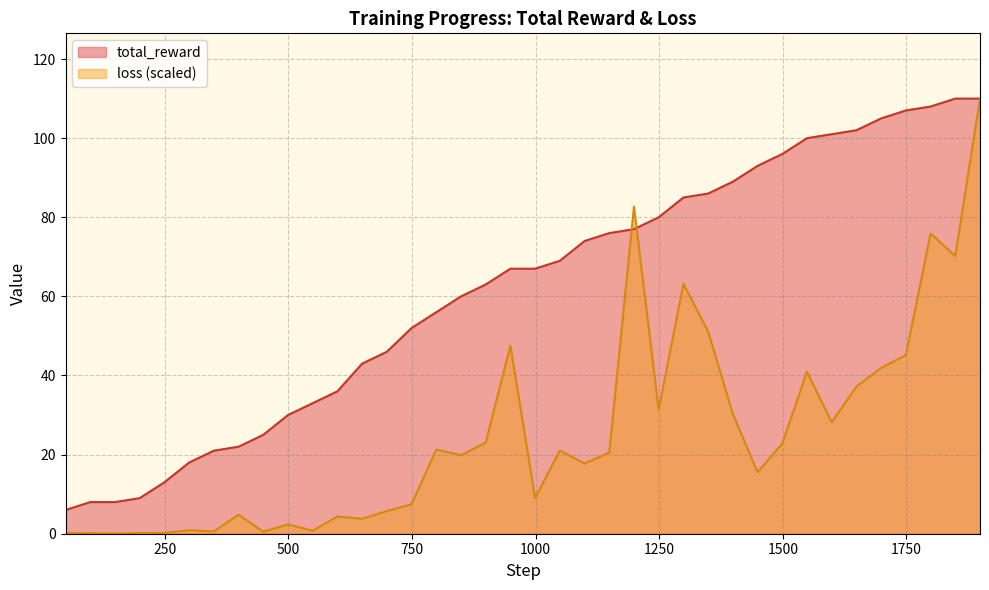

Count the number of data series in this chart.

2